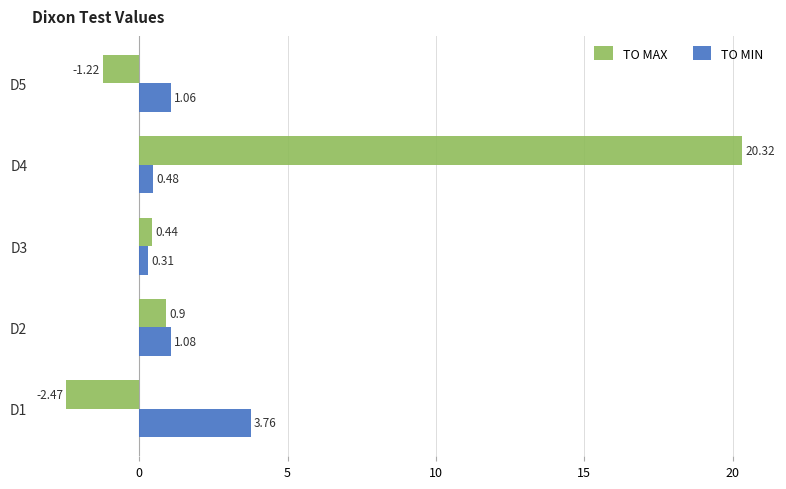

Which series has the largest total across all categories?

TO MAX